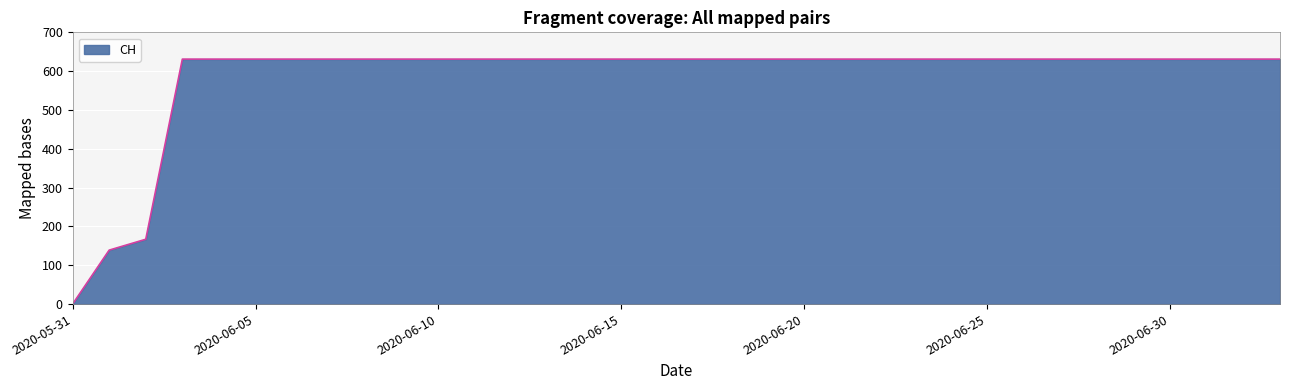

What is the difference between the maximum and second lowest values?

492